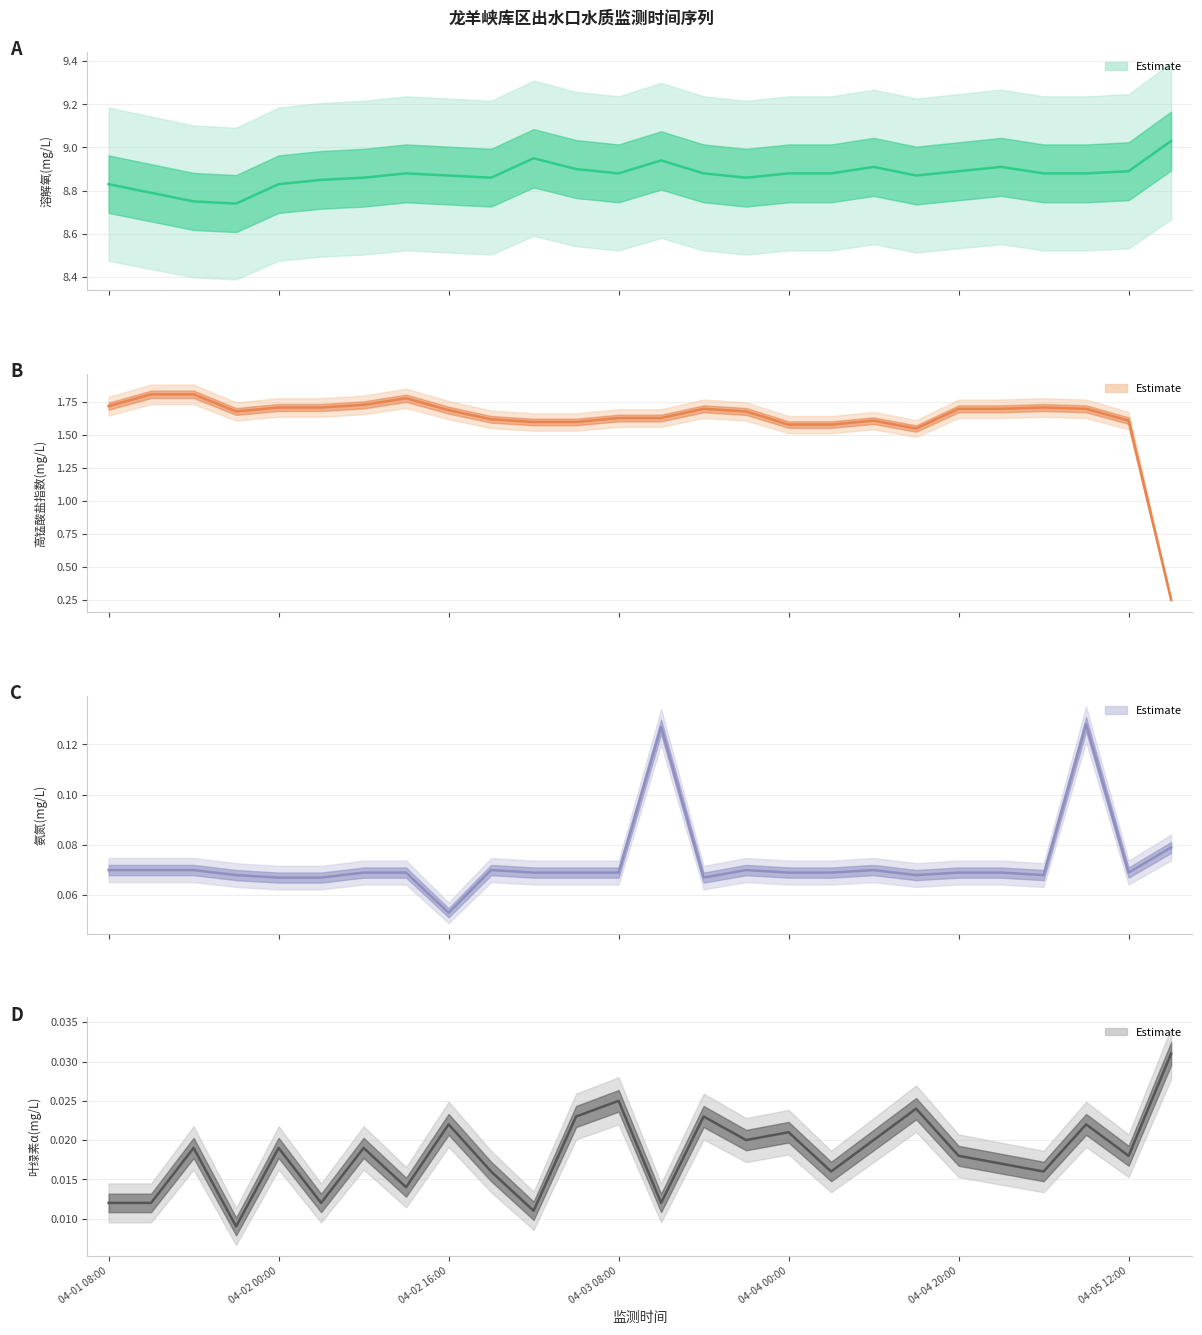

Reading left to right, list all the values displayed in this chart.

溶解氧(mg/L): 8.8	8.8	8.8	8.7	8.8	8.8	8.9	8.9	8.9	8.9	8.9	8.9	8.9	8.9	8.9	8.9	8.9	8.9	8.9	8.9	8.9	8.9	8.9	8.9	8.9	9.0
高锰酸盐指数(mg/L): 1.7	1.8	1.8	1.7	1.7	1.7	1.7	1.8	1.7	1.6	1.6	1.6	1.6	1.6	1.7	1.7	1.6	1.6	1.6	1.6	1.7	1.7	1.7	1.7	1.6	0.2
氨氮(mg/L): 0.1	0.1	0.1	0.1	0.1	0.1	0.1	0.1	0.1	0.1	0.1	0.1	0.1	0.1	0.1	0.1	0.1	0.1	0.1	0.1	0.1	0.1	0.1	0.1	0.1	0.1
叶绿素α(mg/L): 0.0	0.0	0.0	0.0	0.0	0.0	0.0	0.0	0.0	0.0	0.0	0.0	0.0	0.0	0.0	0.0	0.0	0.0	0.0	0.0	0.0	0.0	0.0	0.0	0.0	0.0